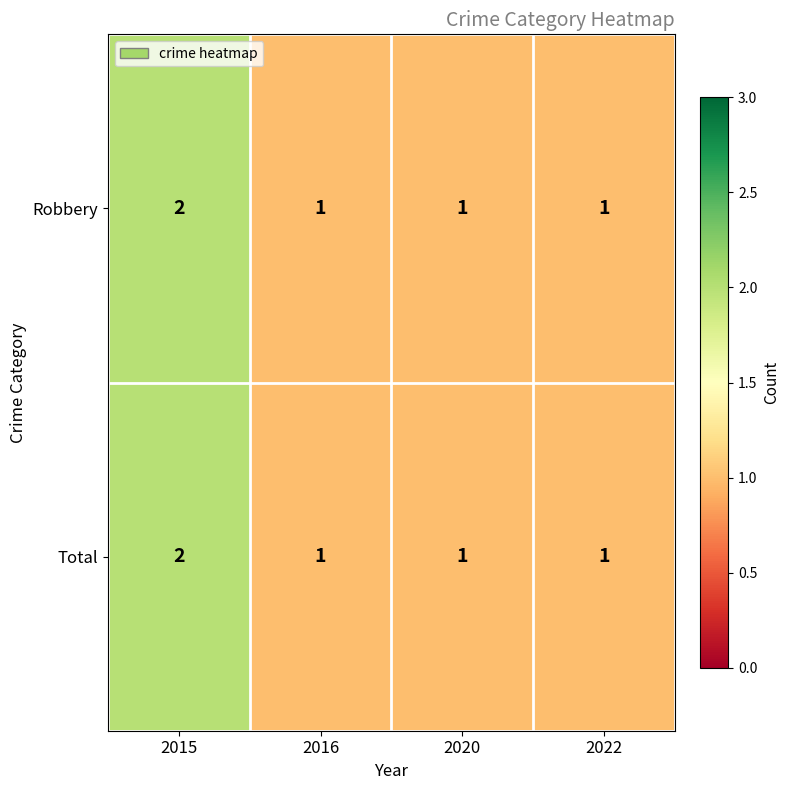

What is the total value across all series at 2015?

4